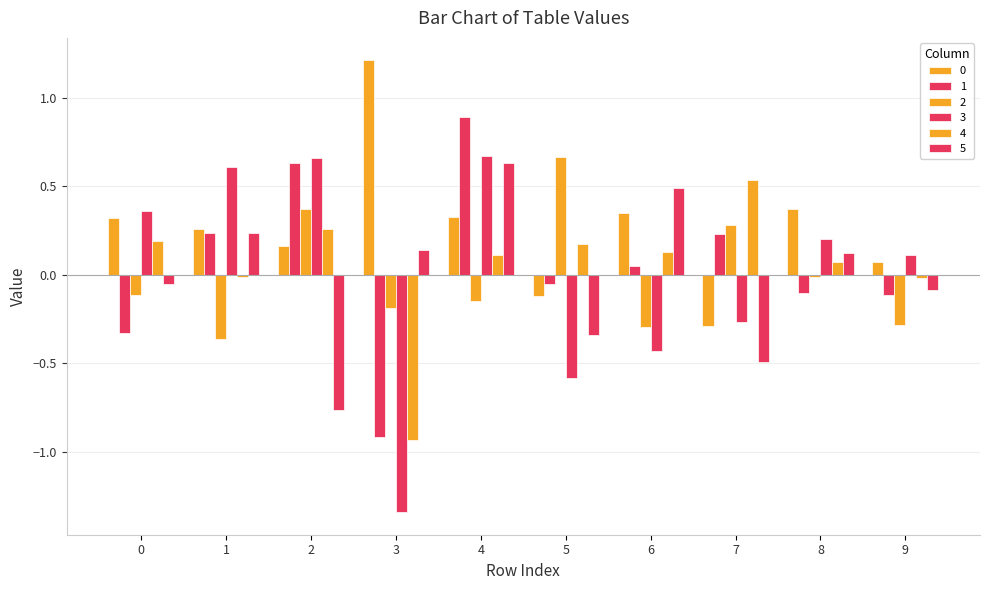

What is the total value across all series at 4?

2.5